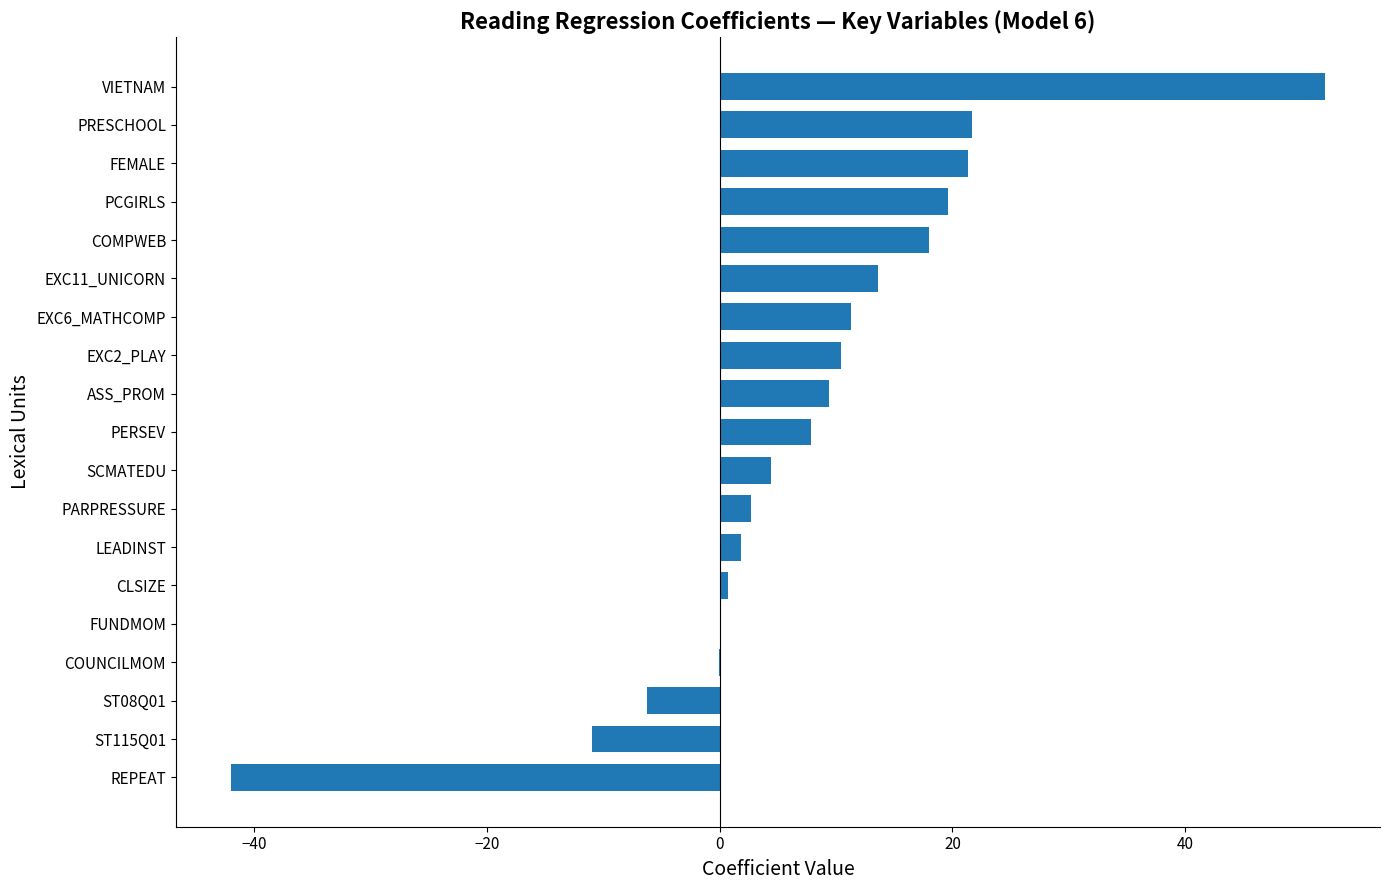

Read the value at COMPWEB.

18.0